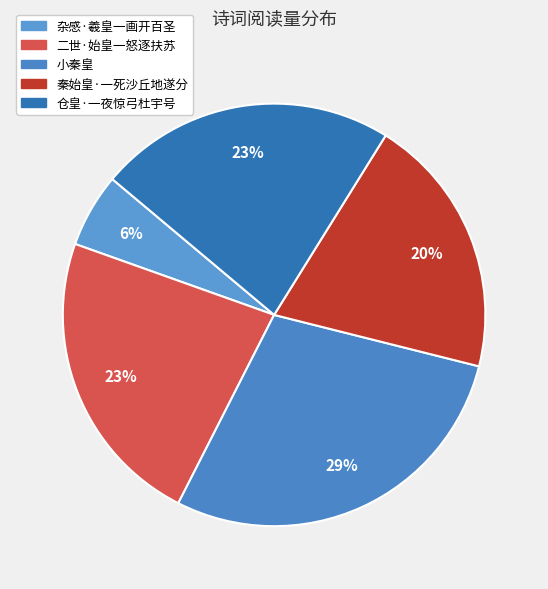

What is the largest slice in the pie chart?

小秦皇